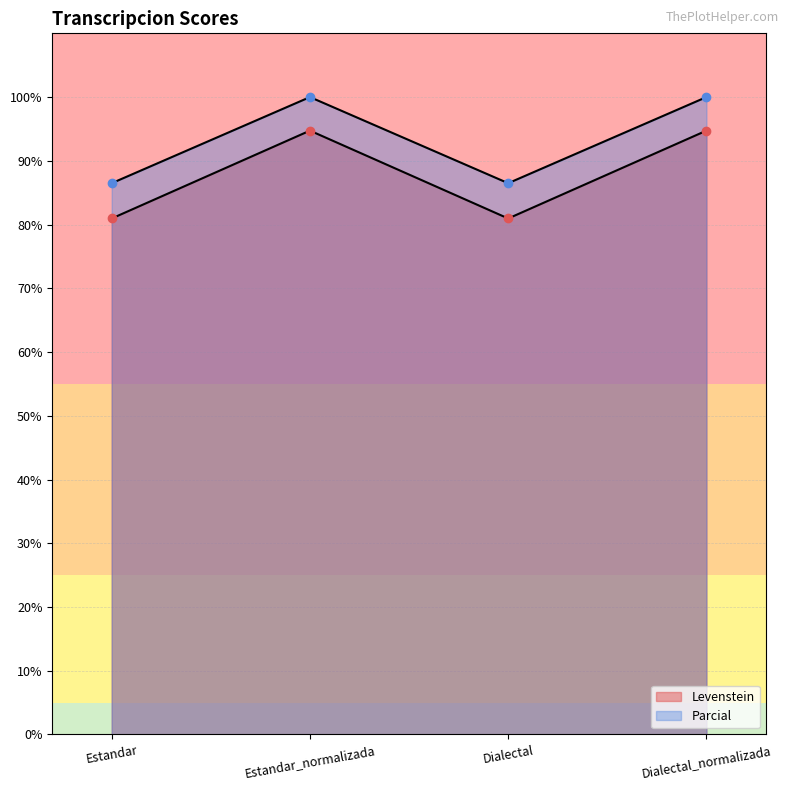

The value of Parcial at Dialectal is 86.5. True or false?

True